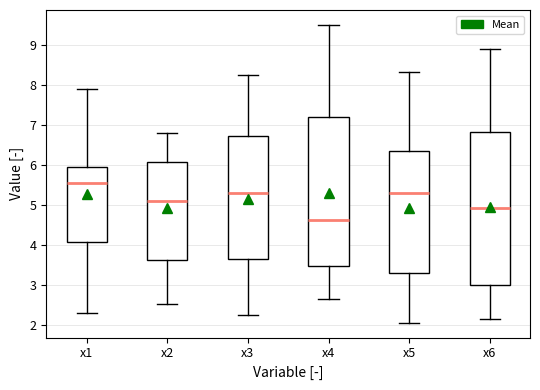

Reading left to right, read every box against the y-axis: the position of its median line, the range the box covers, and the ends of its whiskers. The values are not printed on the chart, so give them approximately, as read against the axis.

x1: median 5.5, box 4.1 to 6.0, whiskers 2.3 to 7.9
x2: median 5.1, box 3.6 to 6.1, whiskers 2.5 to 6.8
x3: median 5.3, box 3.7 to 6.7, whiskers 2.2 to 8.2
x4: median 4.6, box 3.5 to 7.2, whiskers 2.6 to 9.5
x5: median 5.3, box 3.3 to 6.3, whiskers 2.0 to 8.3
x6: median 4.9, box 3.0 to 6.8, whiskers 2.2 to 8.9